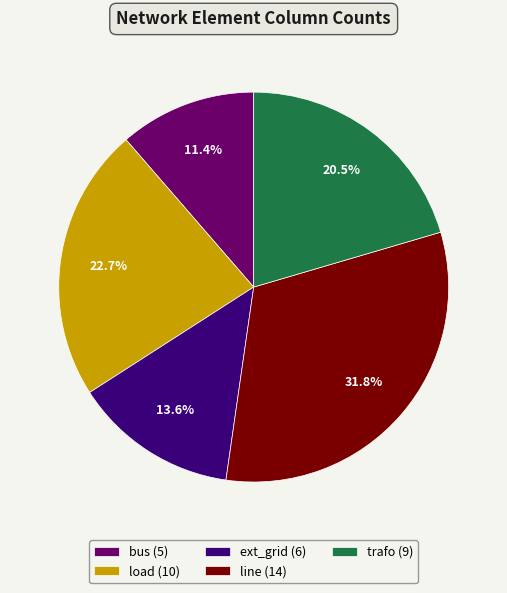

Is trafo the majority of the pie?

No